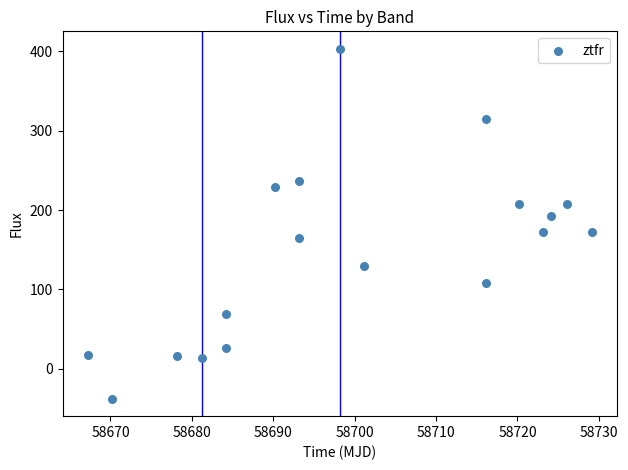

What is the range of X values (max minus min)?

61.9